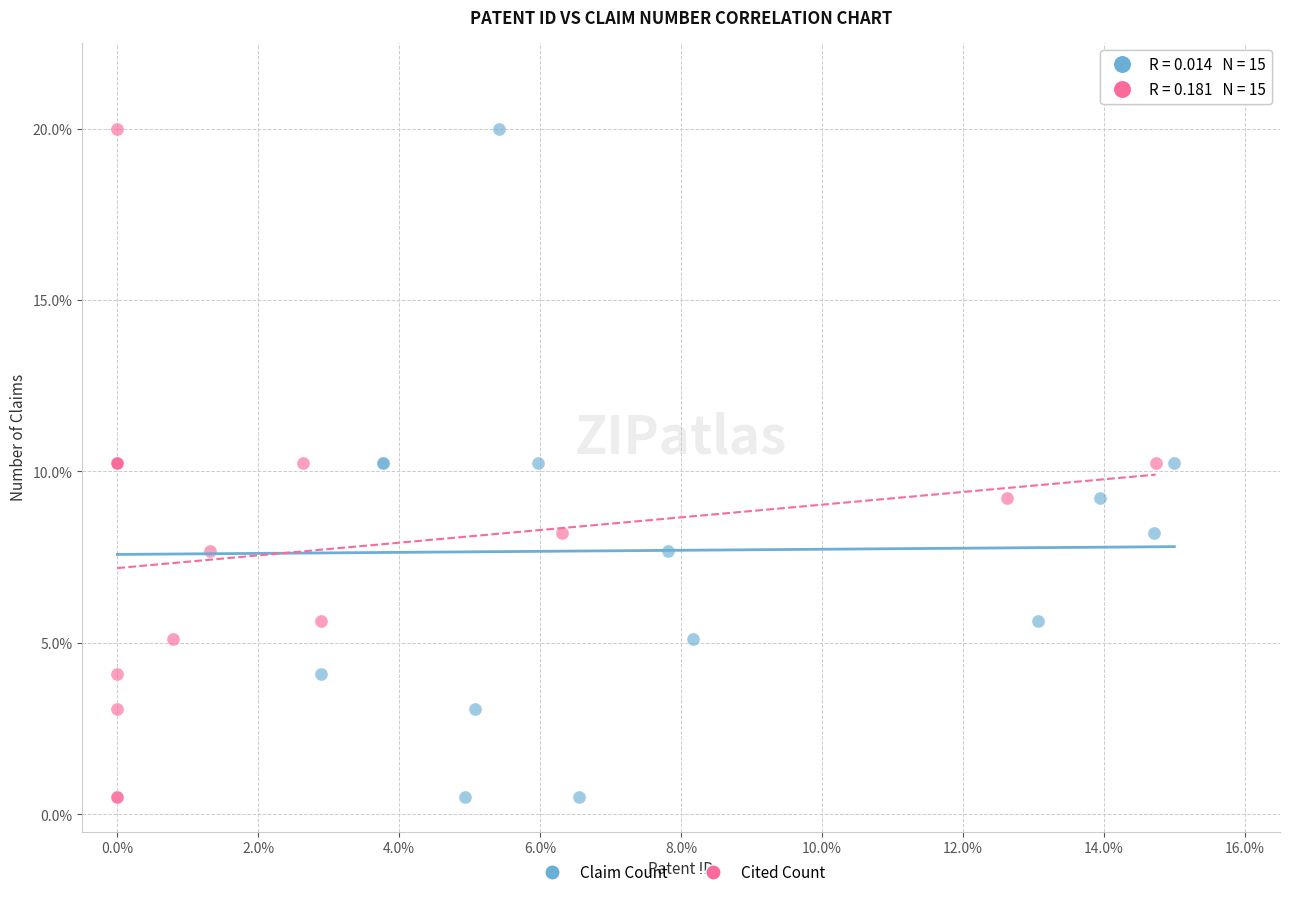

What are all the series names shown in the legend?

Claim Count, Cited Count